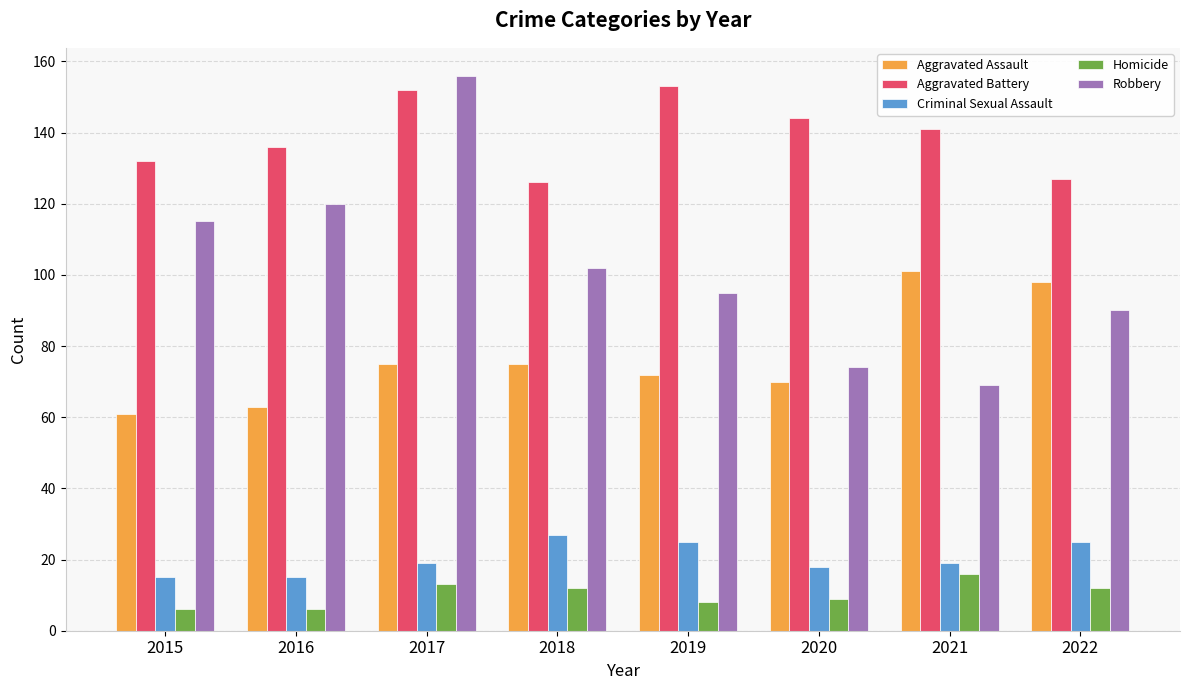

Reading left to right, what are all the values shown in this chart?

Aggravated Assault: 61	63	75	75	72	70	101	98
Aggravated Battery: 132	136	152	126	153	144	141	127
Criminal Sexual Assault: 15	15	19	27	25	18	19	25
Homicide: 6	6	13	12	8	9	16	12
Robbery: 115	120	156	102	95	74	69	90